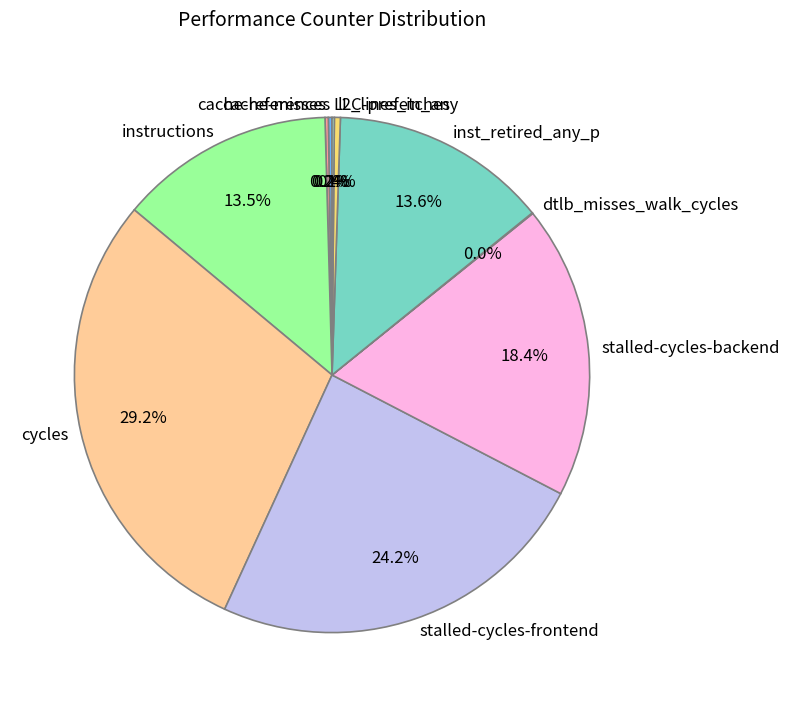

Which category has the biggest portion of the pie?

cycles